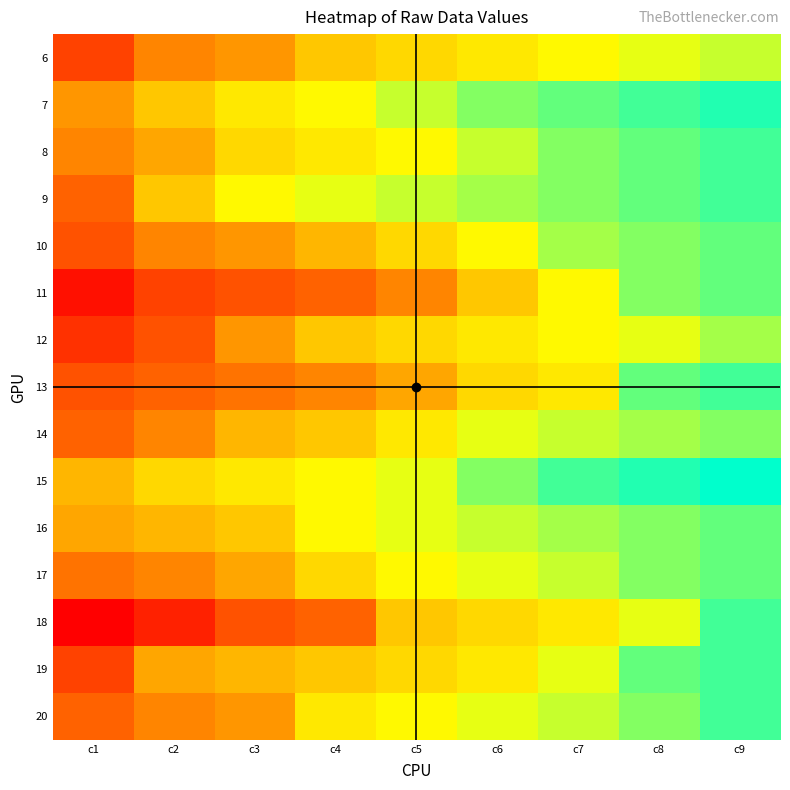

Reading left to right, what are all the values shown in this chart?

6: c1=14	c2=18	c3=19	c4=22	c5=23	c6=24	c7=25	c8=26	c9=27
7: c1=19	c2=22	c3=24	c4=25	c5=27	c6=29	c7=30	c8=31	c9=32
8: c1=18	c2=20	c3=23	c4=24	c5=25	c6=27	c7=29	c8=30	c9=31
9: c1=16	c2=22	c3=25	c4=26	c5=27	c6=28	c7=29	c8=30	c9=31
10: c1=15	c2=18	c3=19	c4=21	c5=23	c6=25	c7=28	c8=29	c9=30
11: c1=11	c2=14	c3=15	c4=16	c5=18	c6=22	c7=25	c8=29	c9=30
12: c1=13	c2=15	c3=19	c4=22	c5=23	c6=24	c7=25	c8=26	c9=28
13: c1=15	c2=16	c3=17	c4=18	c5=20	c6=23	c7=24	c8=30	c9=31
14: c1=16	c2=18	c3=21	c4=22	c5=24	c6=26	c7=27	c8=28	c9=29
15: c1=21	c2=23	c3=24	c4=25	c5=26	c6=29	c7=31	c8=32	c9=33
16: c1=20	c2=21	c3=22	c4=25	c5=26	c6=27	c7=28	c8=29	c9=30
17: c1=17	c2=18	c3=20	c4=23	c5=25	c6=26	c7=27	c8=29	c9=30
18: c1=10	c2=12	c3=15	c4=16	c5=22	c6=23	c7=24	c8=26	c9=31
19: c1=14	c2=20	c3=21	c4=22	c5=23	c6=24	c7=26	c8=30	c9=31
20: c1=16	c2=18	c3=19	c4=24	c5=25	c6=26	c7=27	c8=29	c9=31